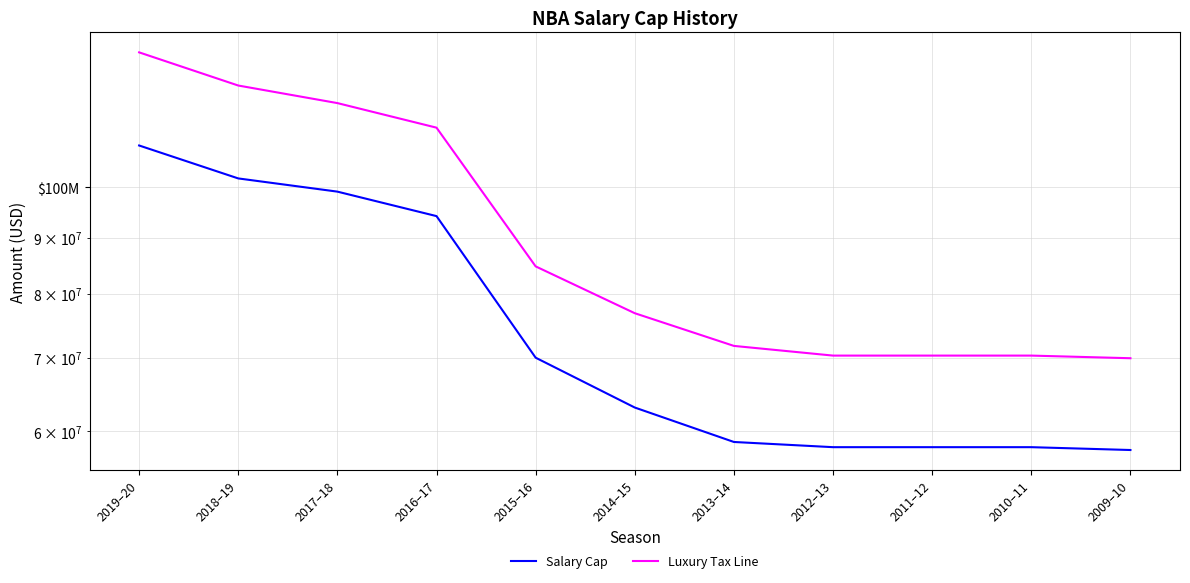

Reading right to left, what are all the values shown in this chart?

Salary Cap: 2009–10=57700000	2010–11=58044000	2011–12=58044000	2012–13=58044000	2013–14=58679000	2014–15=63065000	2015–16=70000000	2016–17=94143000	2017–18=99093000	2018–19=101869000	2019–20=109140000
Luxury Tax Line: 2009–10=69920000	2010–11=70307000	2011–12=70307000	2012–13=70307000	2013–14=71748000	2014–15=76829000	2015–16=84740000	2016–17=113287000	2017–18=119266000	2018–19=123733000	2019–20=132627000